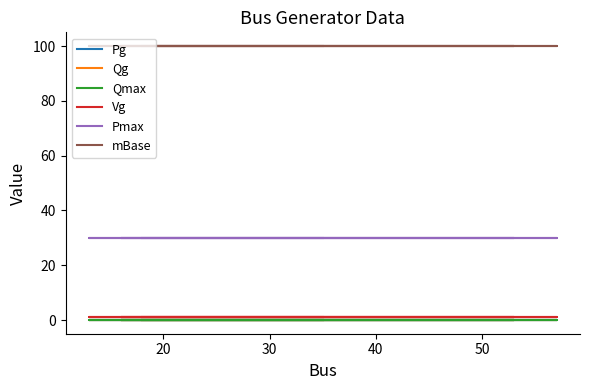

Reading right to left, list all the values displayed in this chart.

Pg: 0	0	0	0	0	0	0	0	0	0	0	0	0	0	0	0
Qg: 0	0	0	0	0	0	0	0	0	0	0	0	0	0	0	0
Qmax: 0	0	0	0	0	0	0	0	0	0	0	0	0	0	0	0
Vg: 1	1	1	1	1	1	1	1	1	1	1	1	1	1	1	1
Pmax: 30	30	30	30	30	30	30	30	30	30	30	30	30	30	30	30
mBase: 100	100	100	100	100	100	100	100	100	100	100	100	100	100	100	100